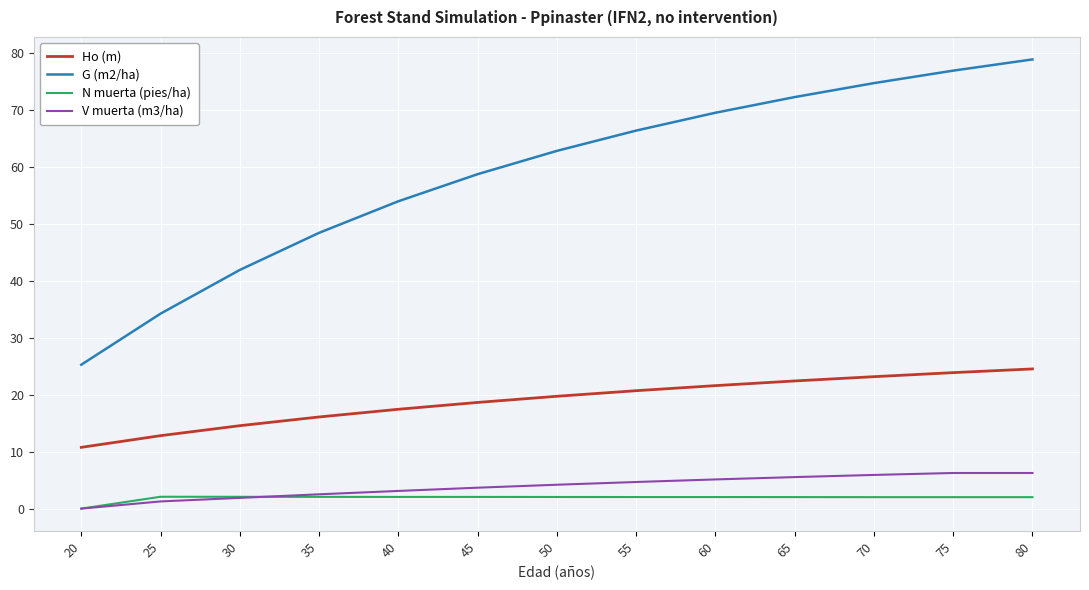

Rank the series by their maximum value, from lowest to highest.

N muerta (pies/ha), V muerta (m3/ha), Ho (m), G (m2/ha)